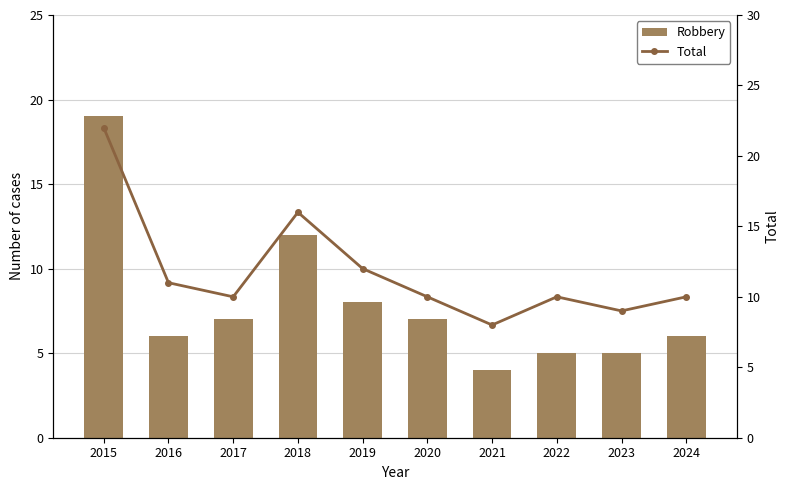

True or false: Total has a value of 10 at 2024.

True